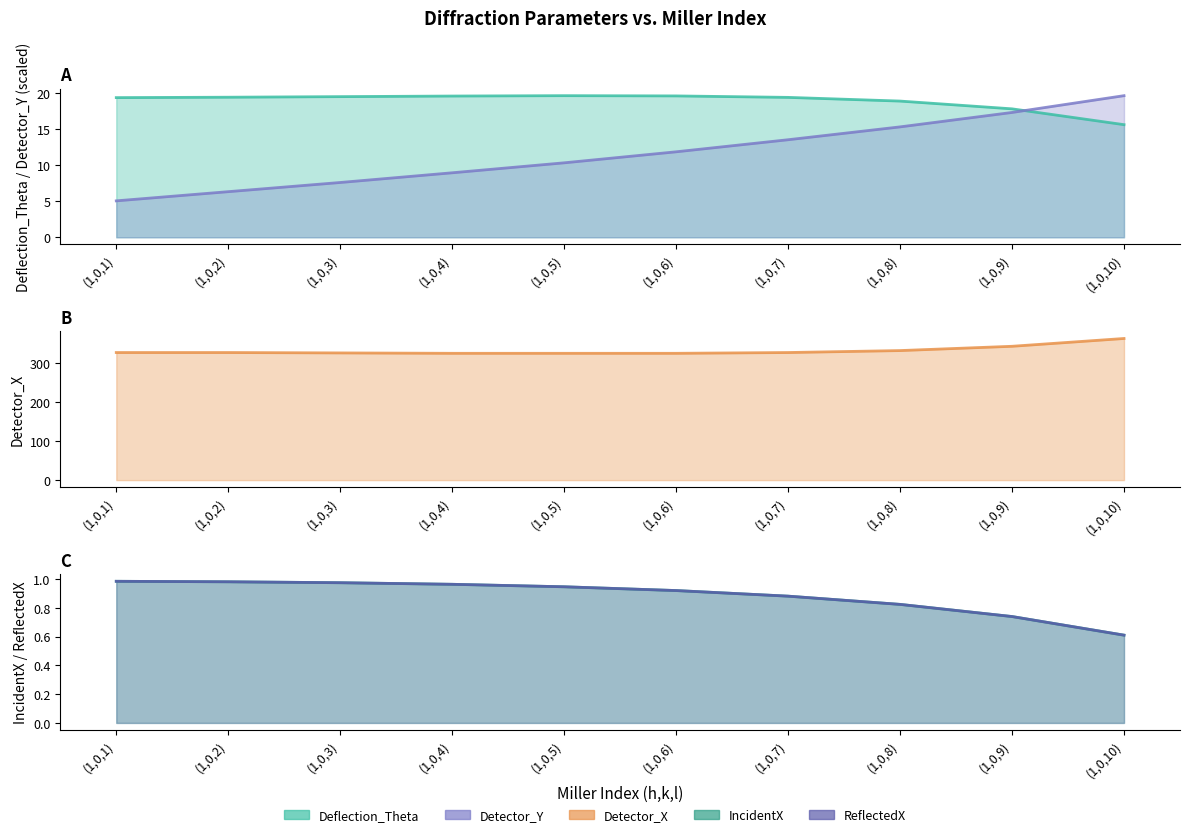

List the labels in order of Deflection_Theta value, largest first.

(1,0,5), (1,0,6), (1,0,4), (1,0,3), (1,0,2), (1,0,7), (1,0,1), (1,0,8), (1,0,9), (1,0,10)